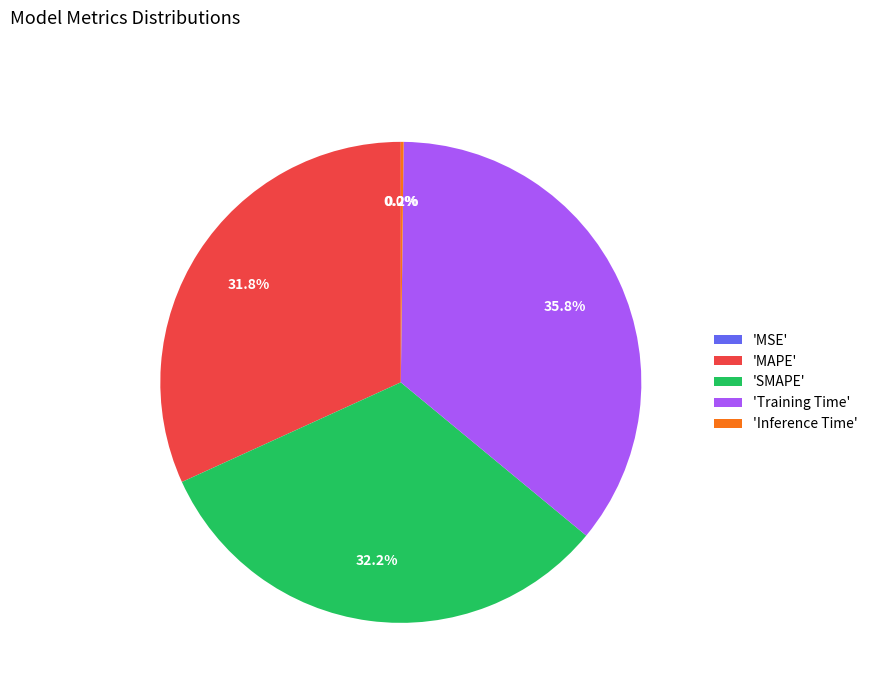

What percentage is NOT represented by 'Training Time'?

64.2%